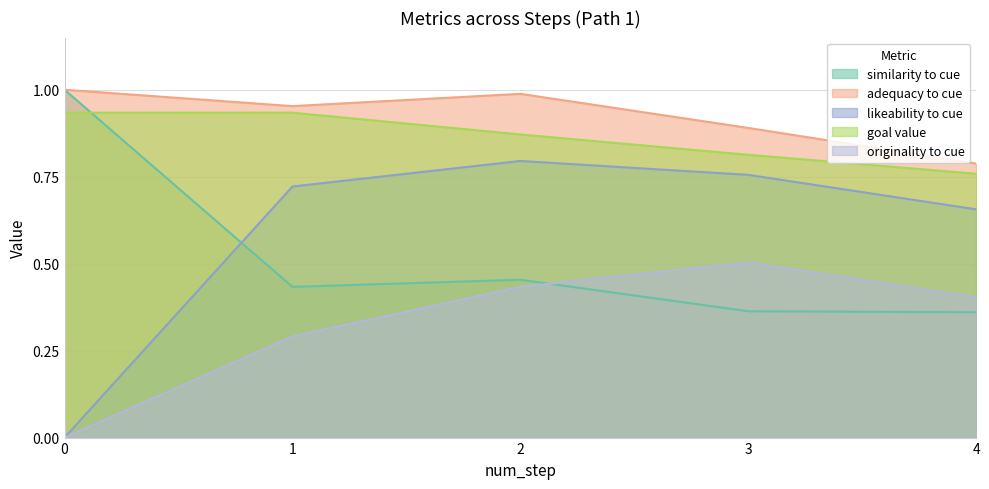

What is the difference between the likeability_to_cue values at 1 and 2?

0.1